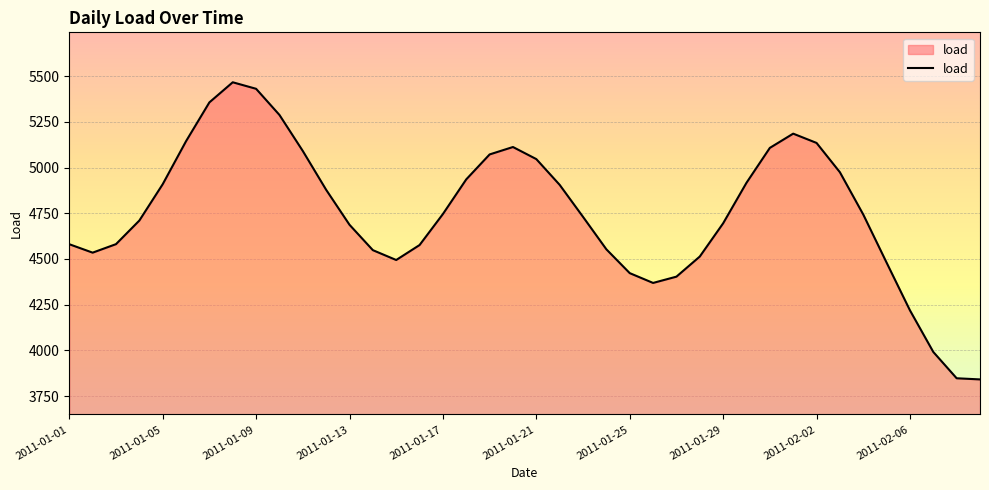

What is the difference between the maximum and minimum values?

1626.4